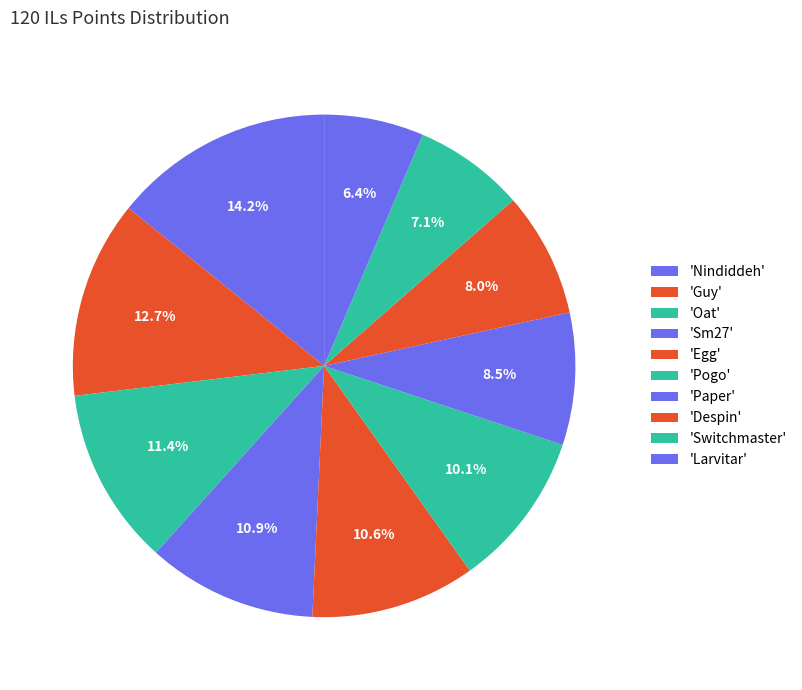

Count the number of slices in the pie.

10